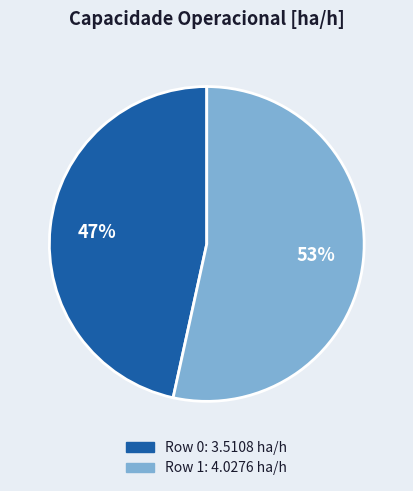

Is the sum of Row 1 and Row 0 greater than half?

Yes